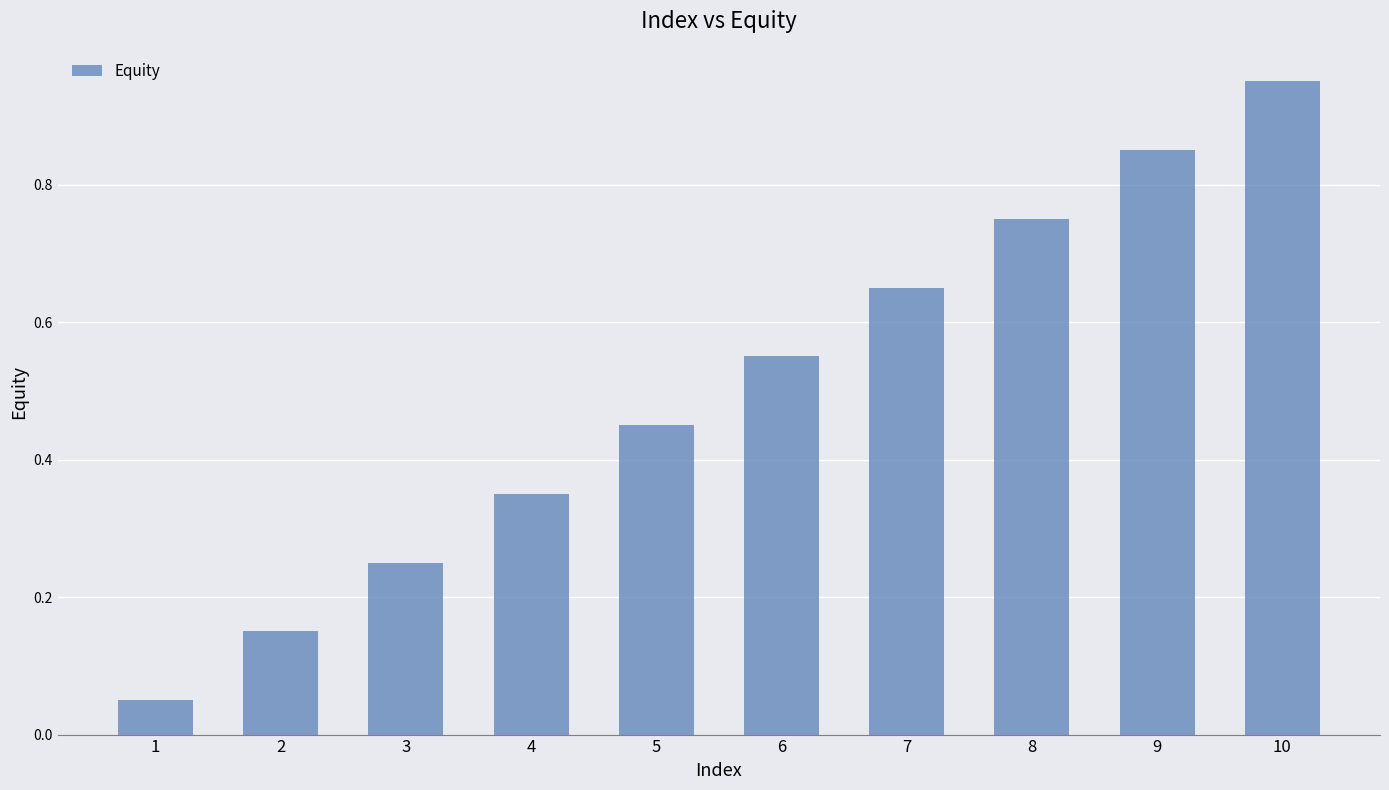

True or false: the data shows 0.1 at 4.

False